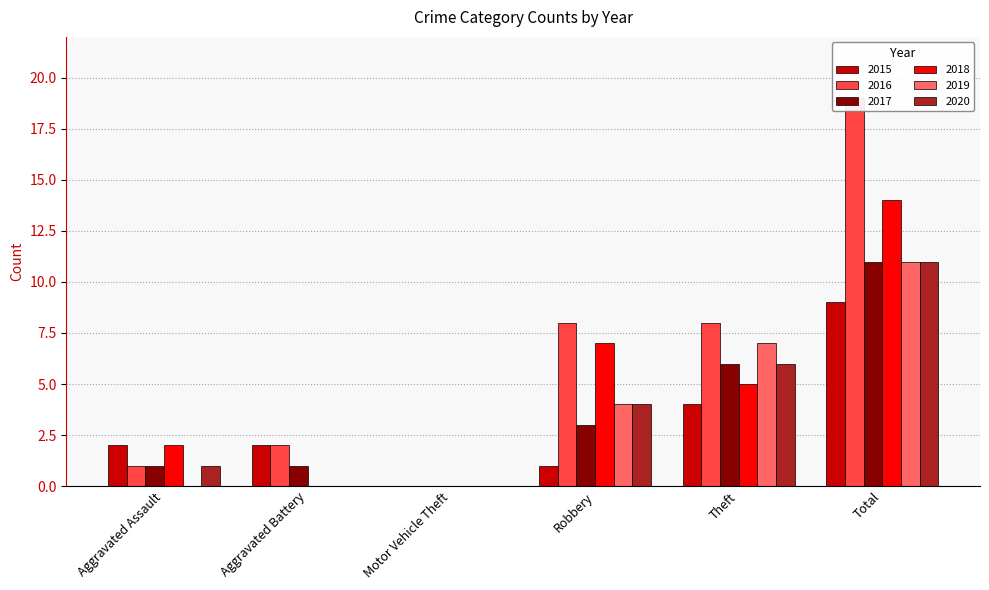

What is the value of the 2020 bar at the 6th from the left?

11